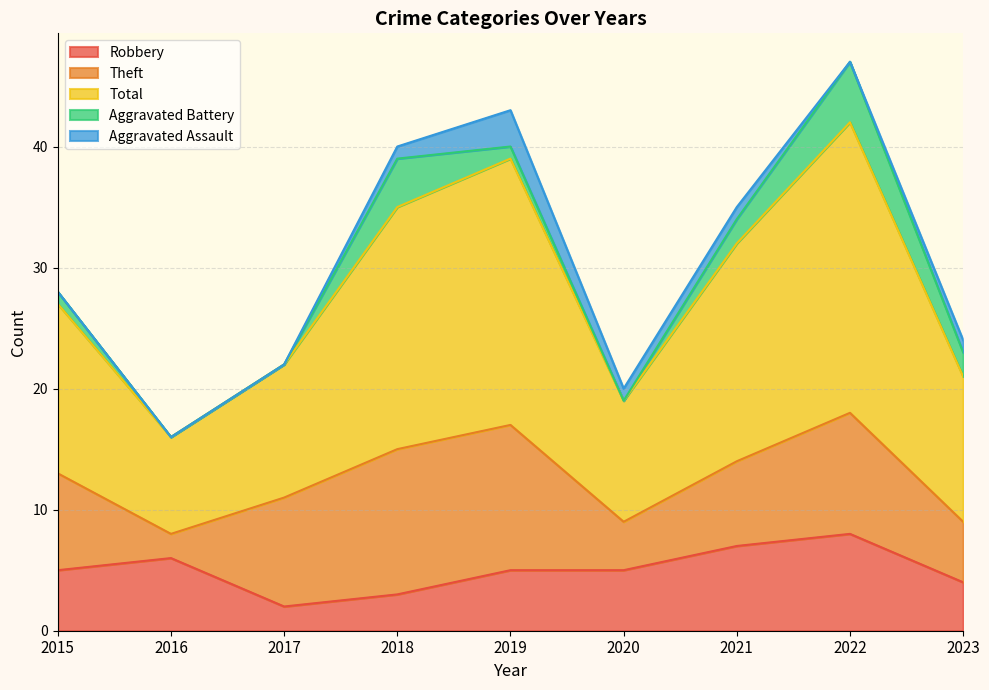

Between 2018 and 2019, which series saw the biggest shift?

Aggravated Battery